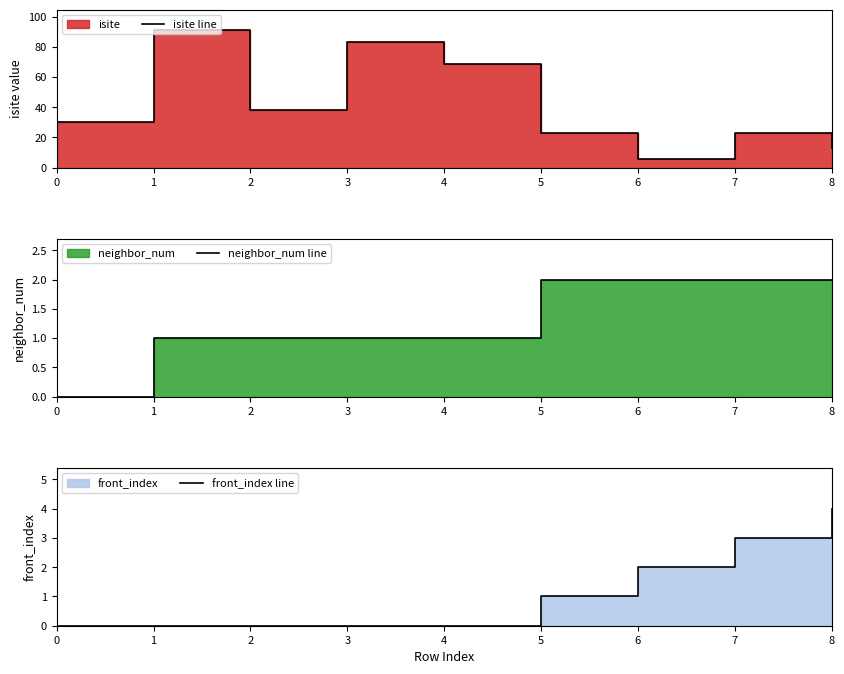

True or false: neighbor_num line has more than 2 interior local peaks.

False